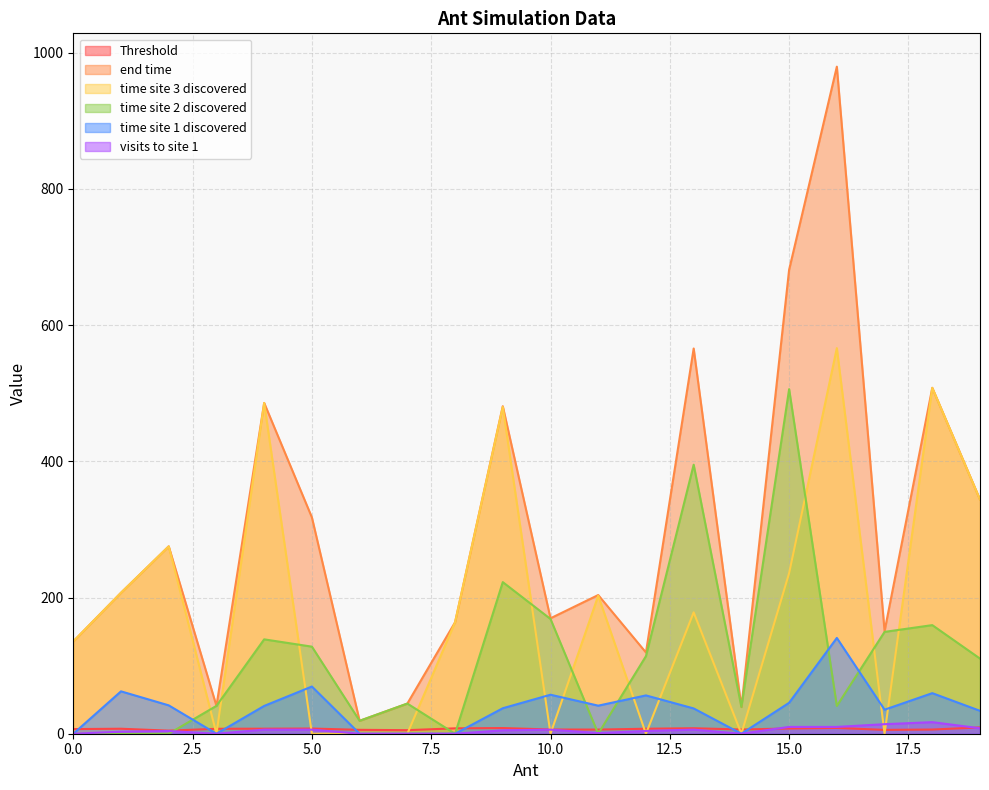

Which series has the widest spread of values?

end time